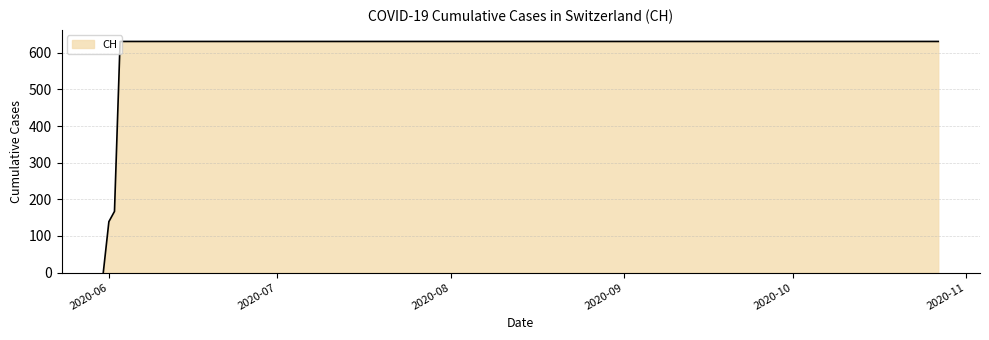

What is the maximum value shown in the chart?

631